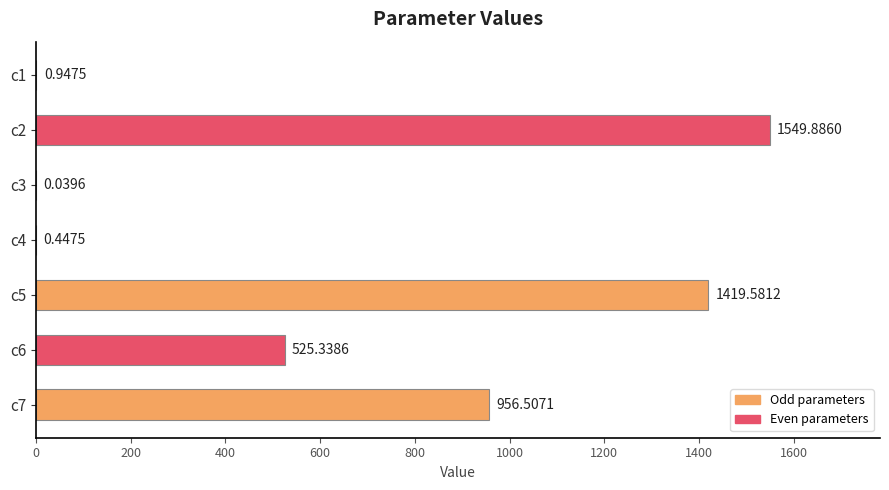

How many values exceed 525?

4